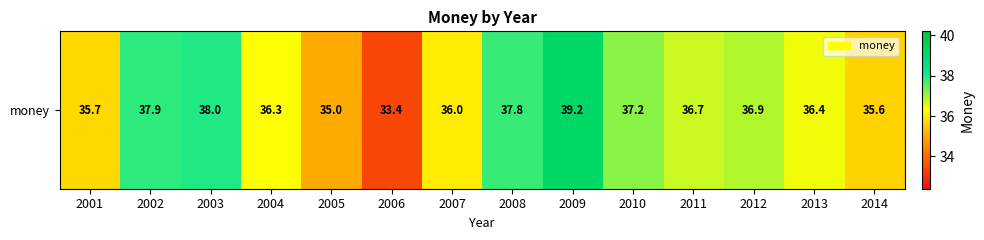

Which has a higher value, 2002 or 2009?

2009